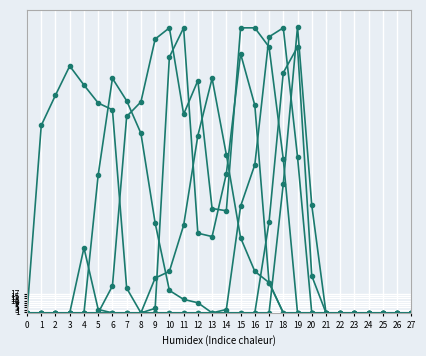

How many data points does each series have?

28